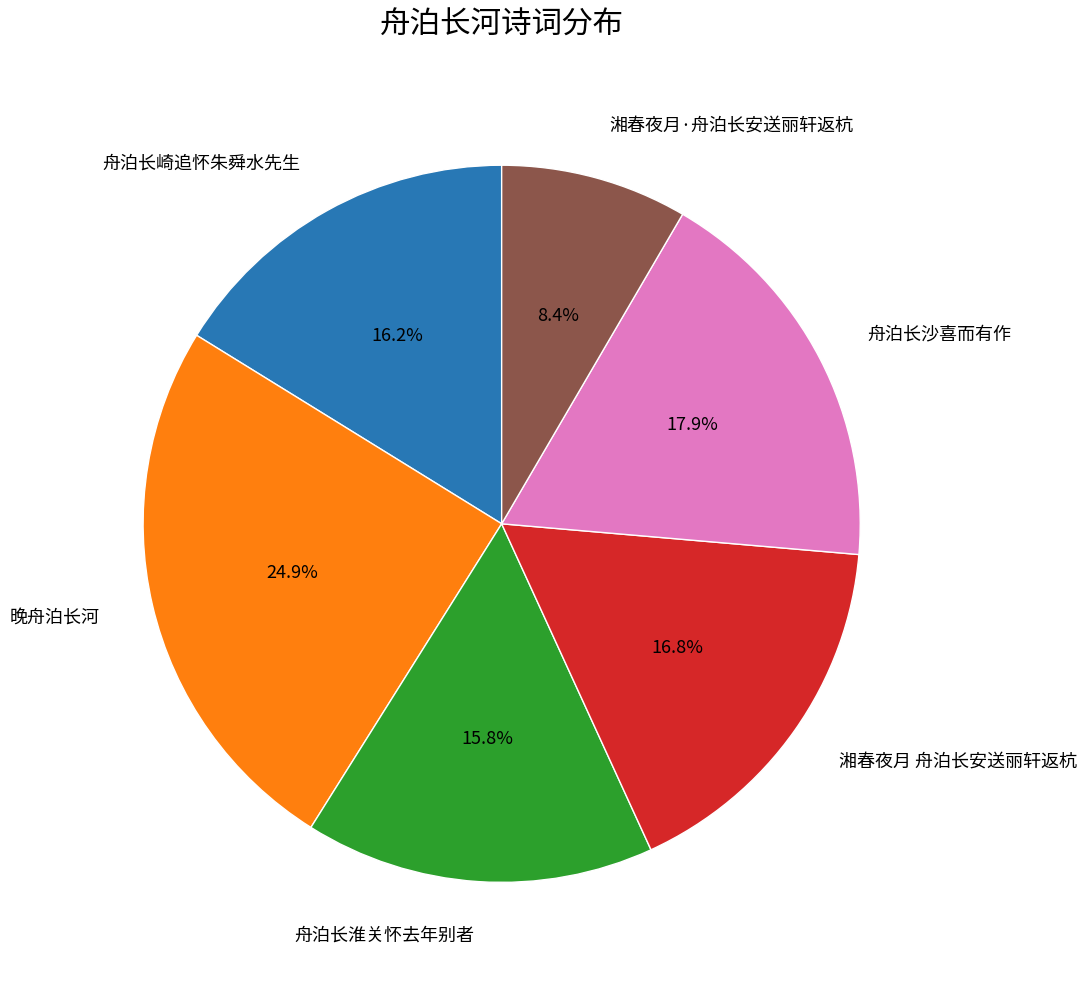

What is the smallest slice in the pie chart?

湘春夜月·舟泊长安送丽轩返杭